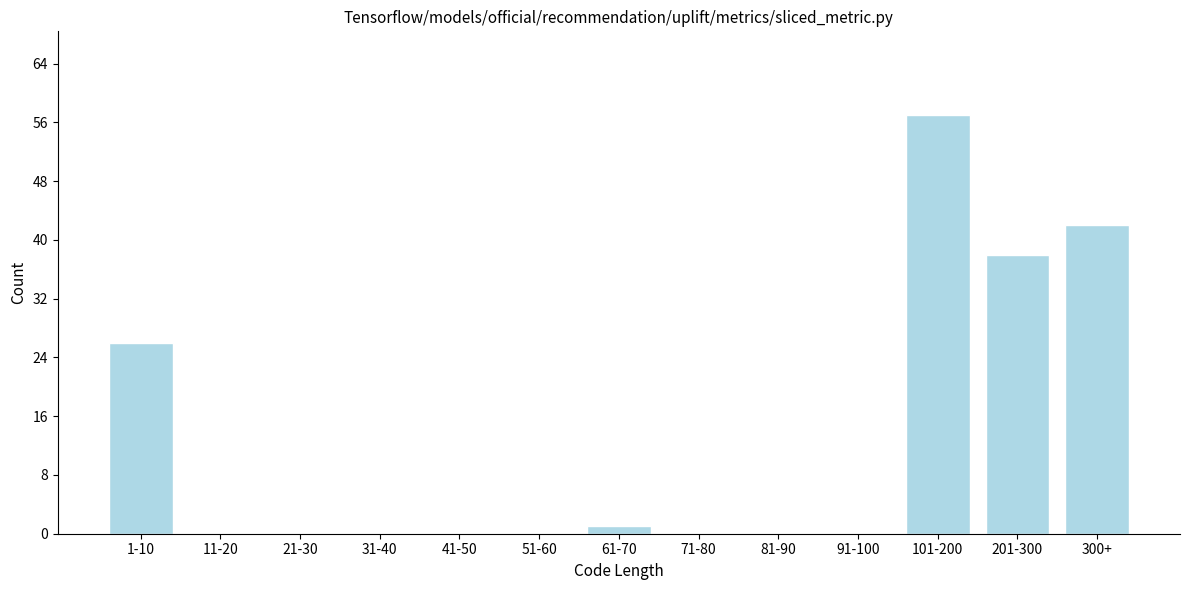

Reading right to left, what are all the values shown in this chart?

300+=42	201-300=38	101-200=57	91-100=0	81-90=0	71-80=0	61-70=1	51-60=0	41-50=0	31-40=0	21-30=0	11-20=0	1-10=26